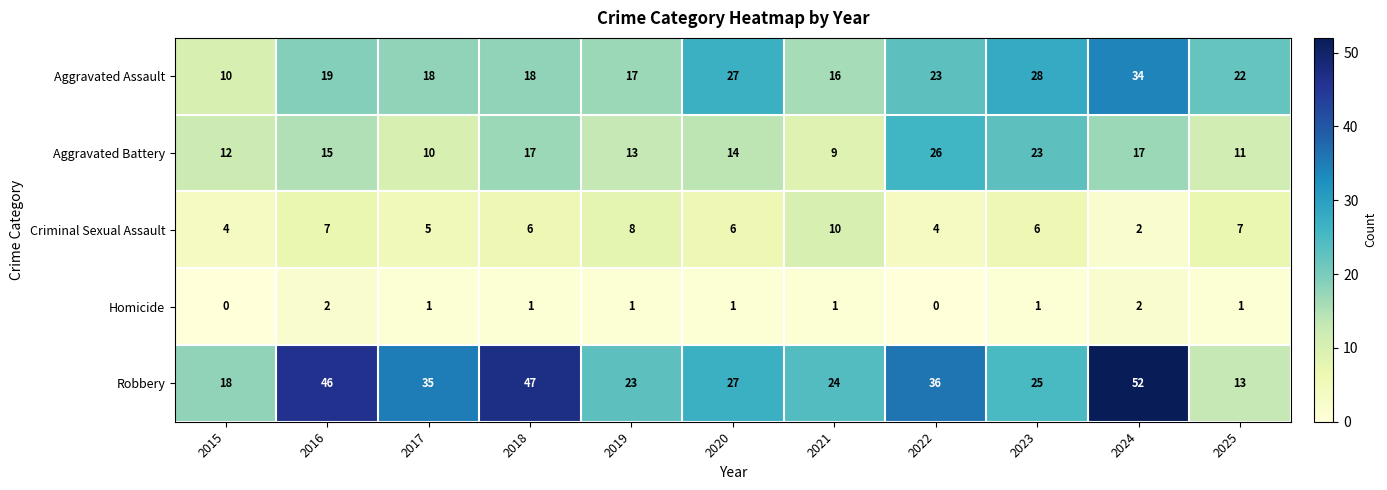

At how many categories does at least one series exceed 13?

11